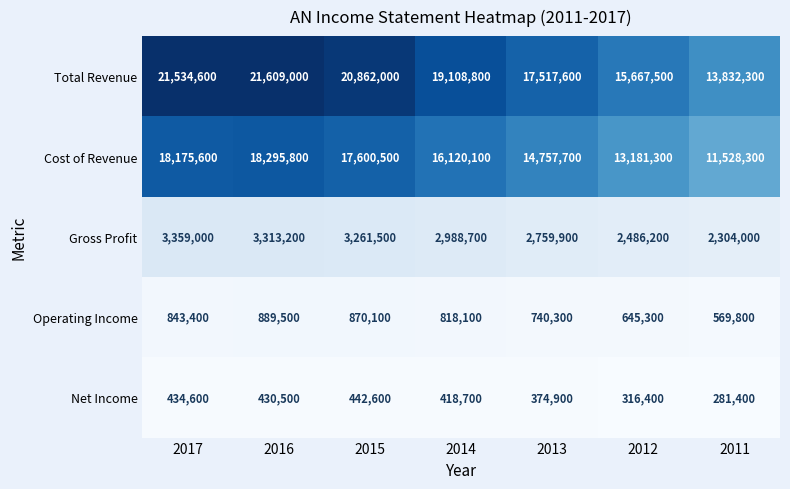

What is the approximate value of Operating Income at 2017, to the nearest 100?

843400